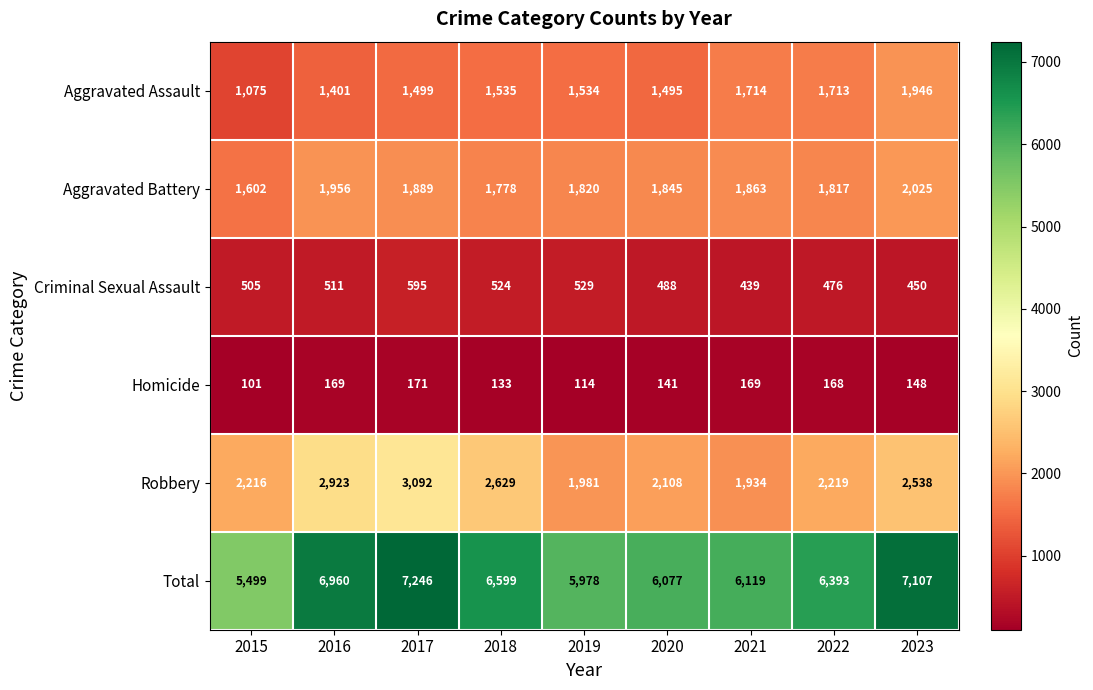

List the series in order of their peak value, lowest first.

Homicide, Criminal Sexual Assault, Aggravated Assault, Aggravated Battery, Robbery, Total